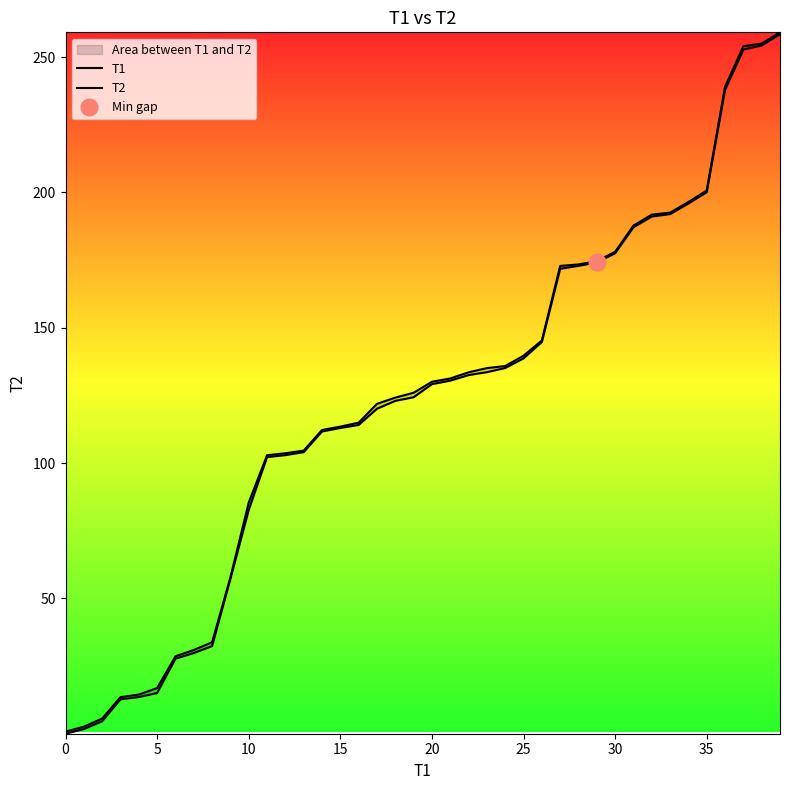

Rank the series by their average value, from lowest to highest.

T1, T2